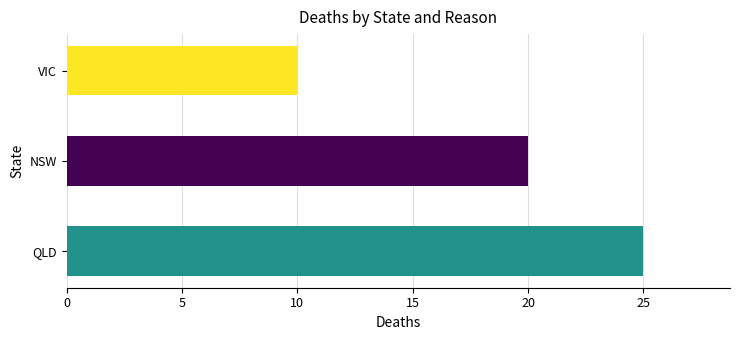

The chart shows a value of 6 at NSW. True or false?

False